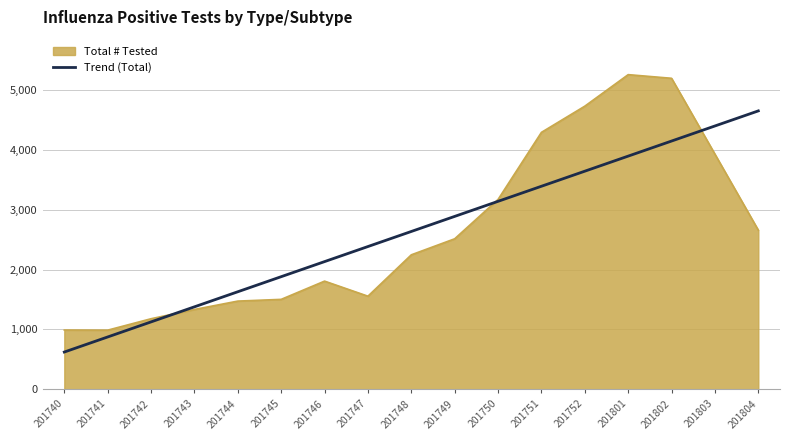

Is the value of Total # Tested at 201743 greater than the value of Trend (Total) at 201748?

No